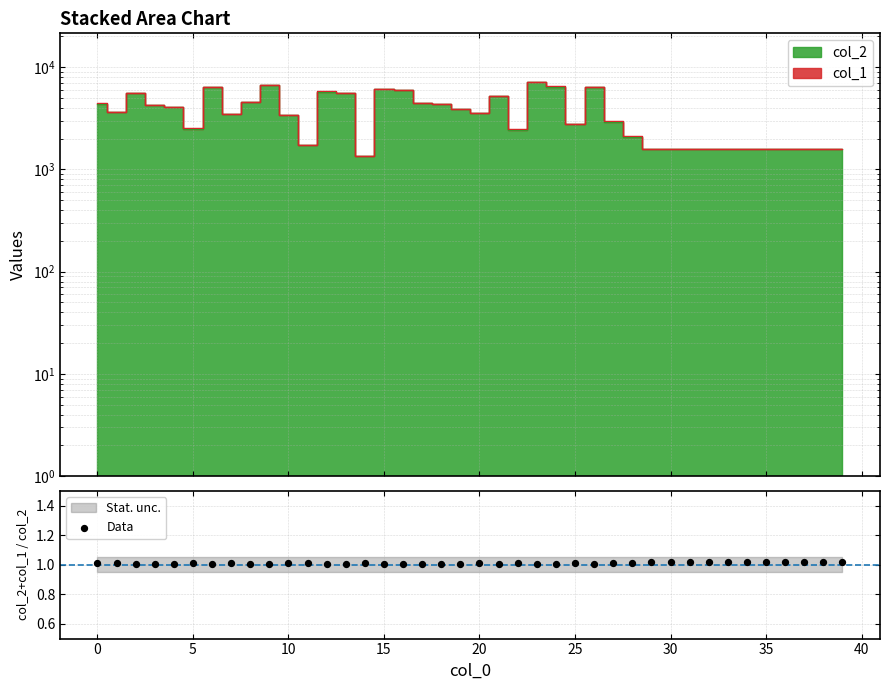

What is the ratio of the value at 29 to the value at 11?

1.0